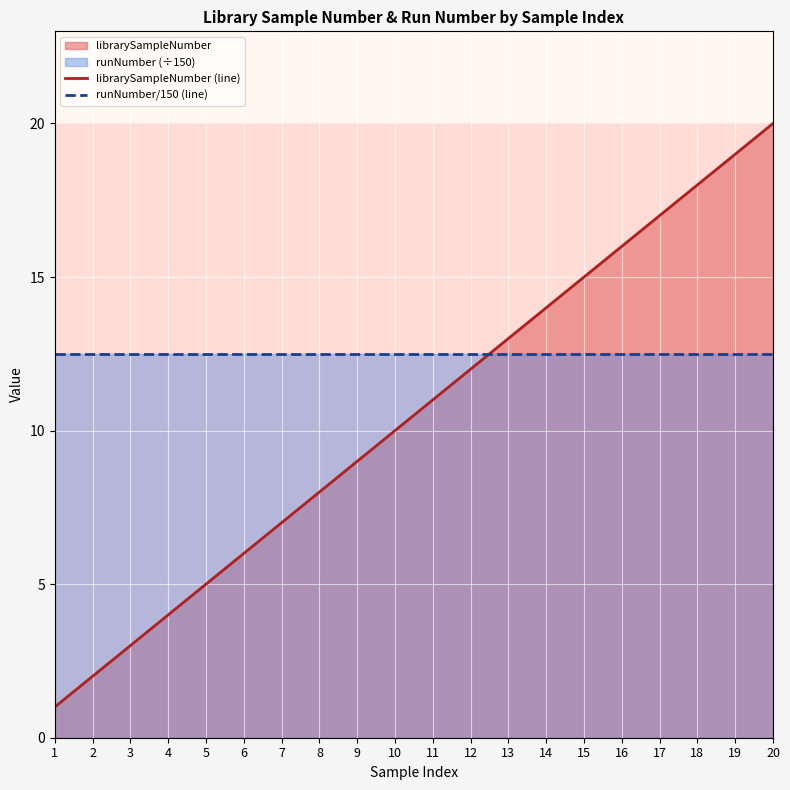

What is the sum of the runNumber/150 (line) values at 6 and 5?

25.0